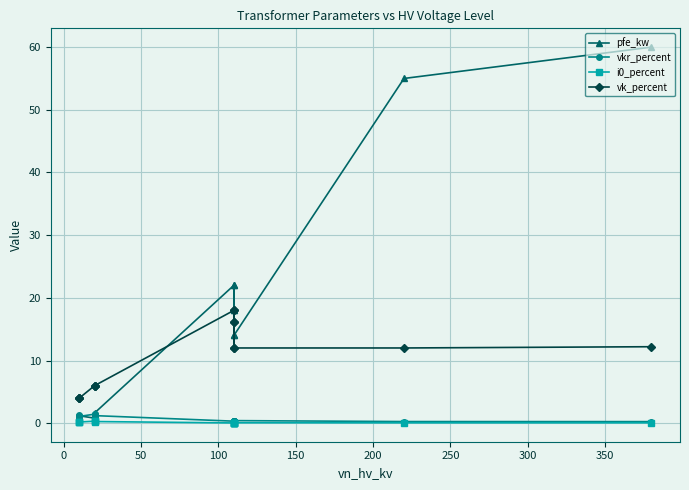

List the series in order of their peak value, lowest first.

i0_percent, vkr_percent, vk_percent, pfe_kw